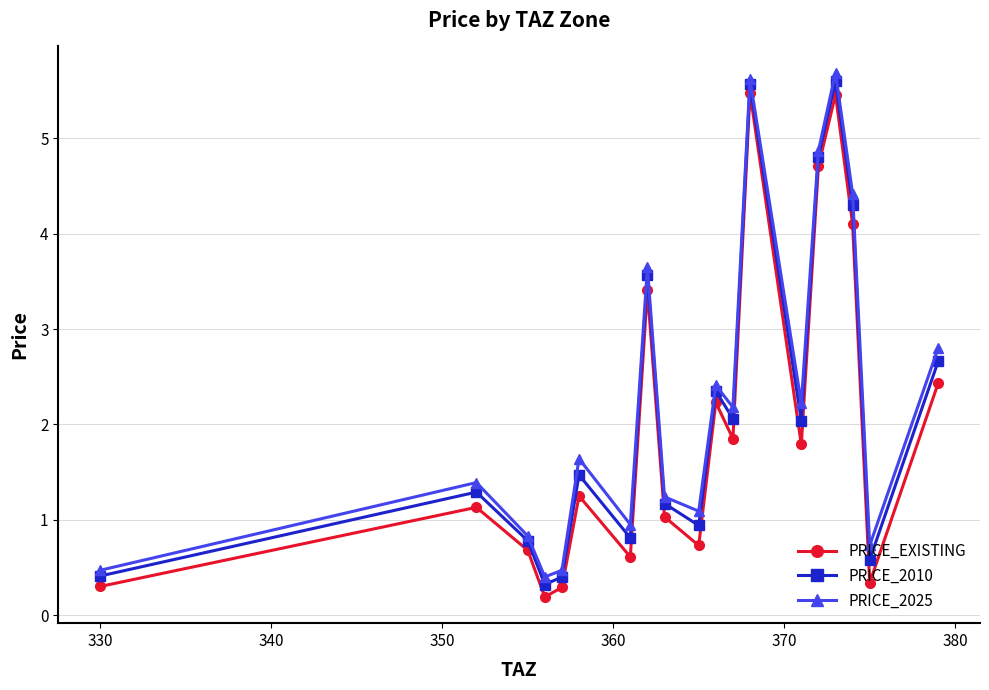

How many values in the PRICE_2025 series are below 1?

6